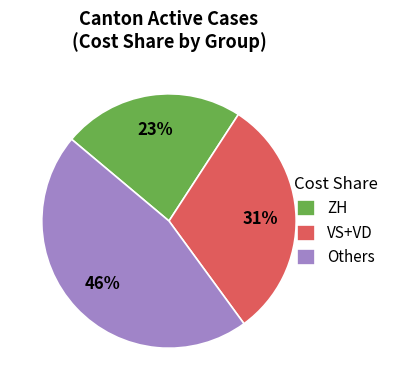

To the nearest percent, what is the difference between the largest and smallest slice percentages?

23%